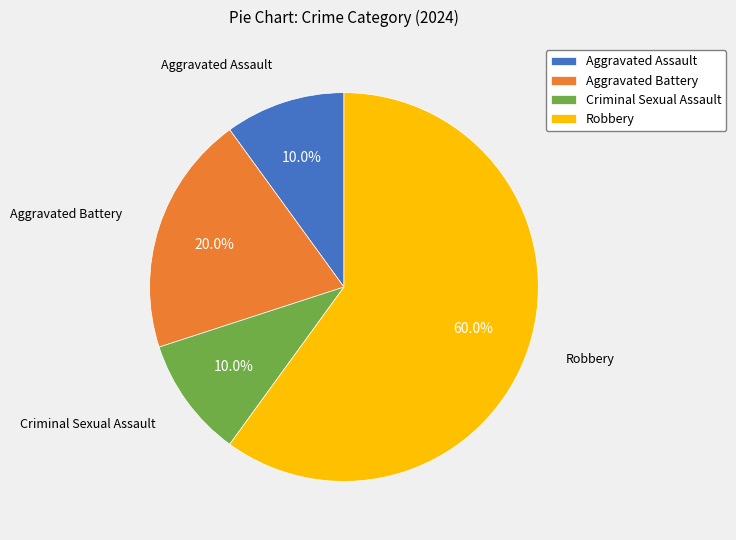

How many segments does this pie chart have?

4